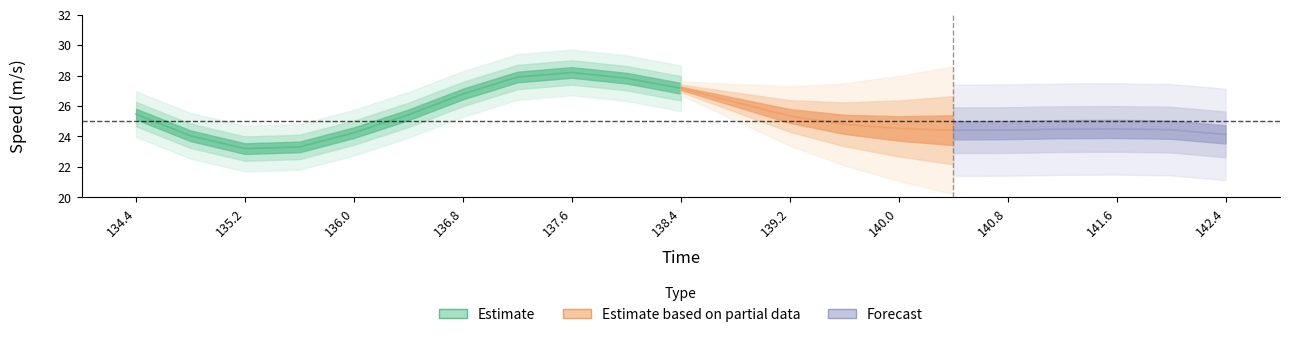

In speed, how many points are lower than both neighbors (excluding endpoints)?

2